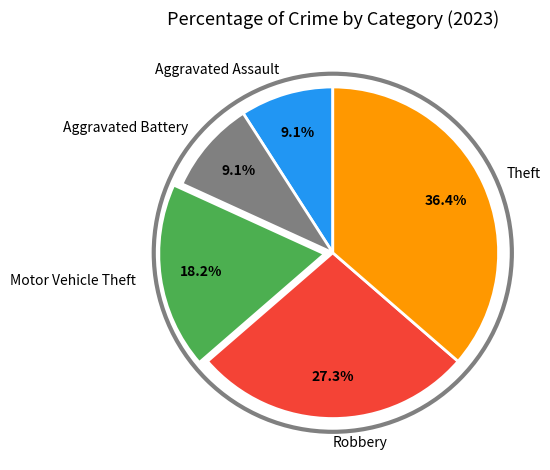

The Aggravated Assault slice represents 9% of the pie. True or false?

True